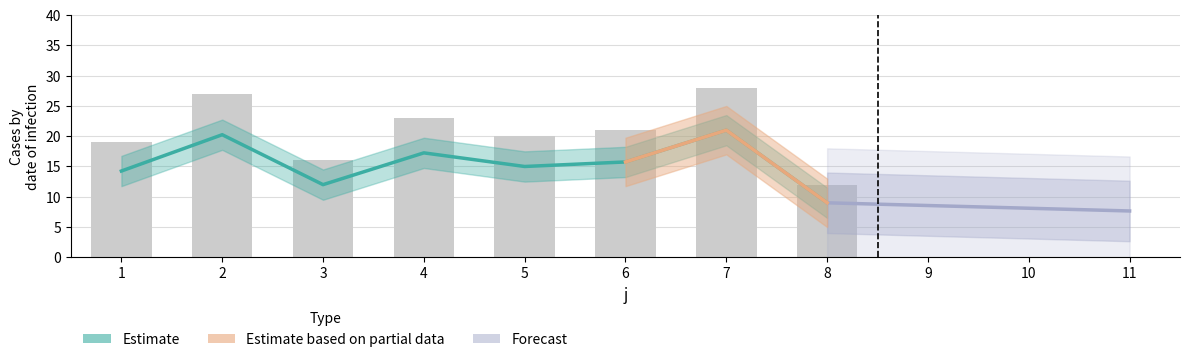

Is it true that the value at 2 is 11.3?

False